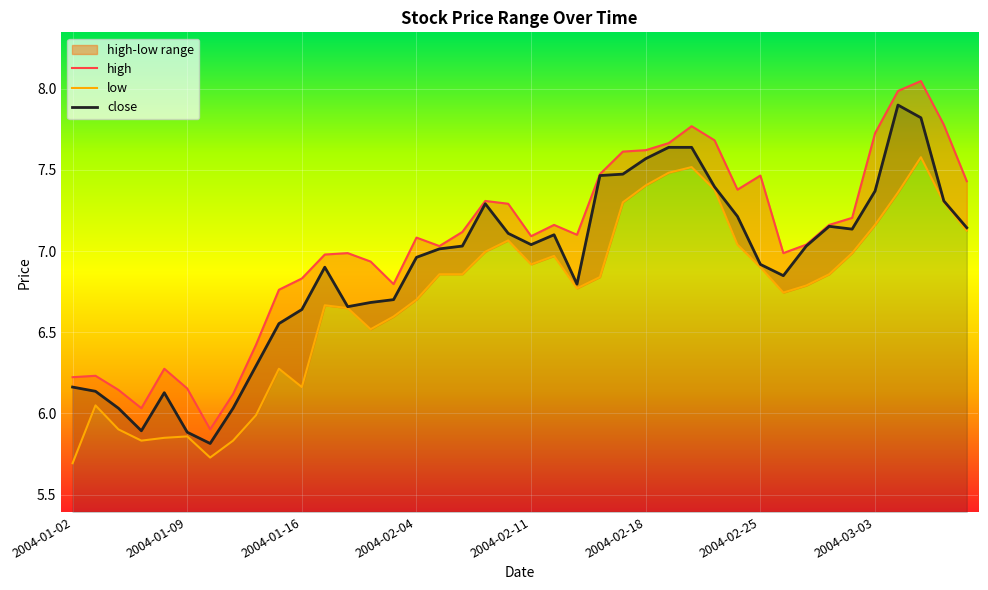

The low series shows 7.1 at 2004-03-09. True or false?

True